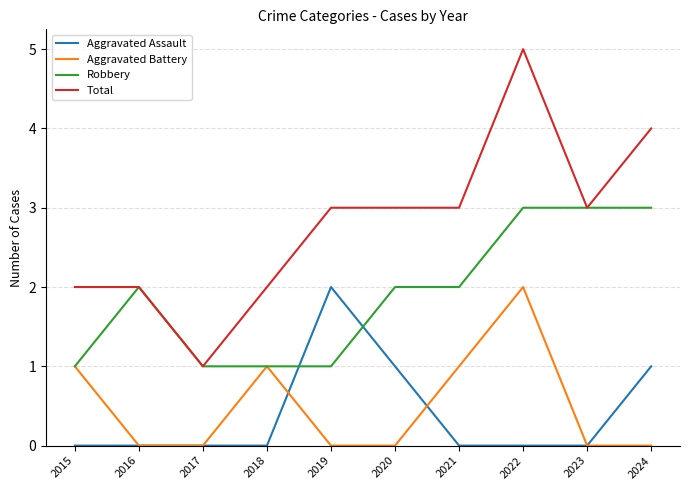

After their last crossing, which series has the higher values: Robbery or Aggravated Assault?

Robbery